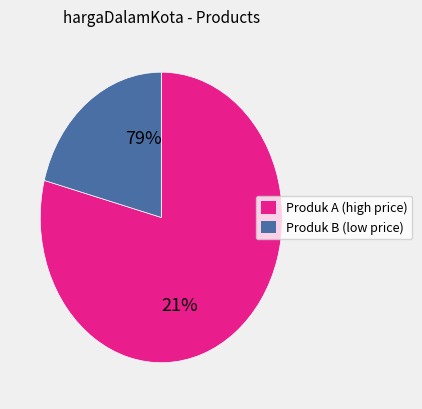

The Produk F slice represents 1% of the pie. True or false?

False